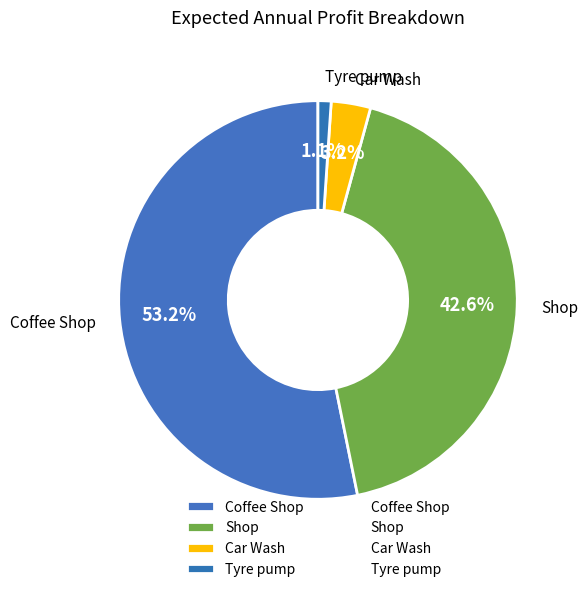

Which slice is the largest?

Coffee Shop